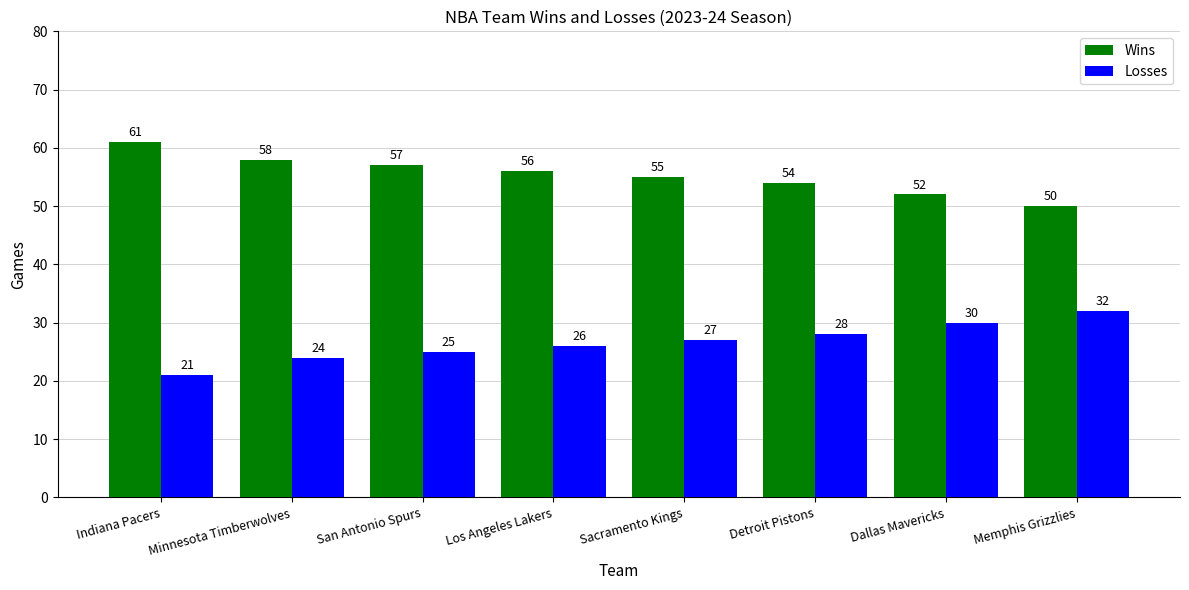

Reading left to right, transcribe all the data shown in this chart.

Wins: 61	58	57	56	55	54	52	50
Losses: 21	24	25	26	27	28	30	32